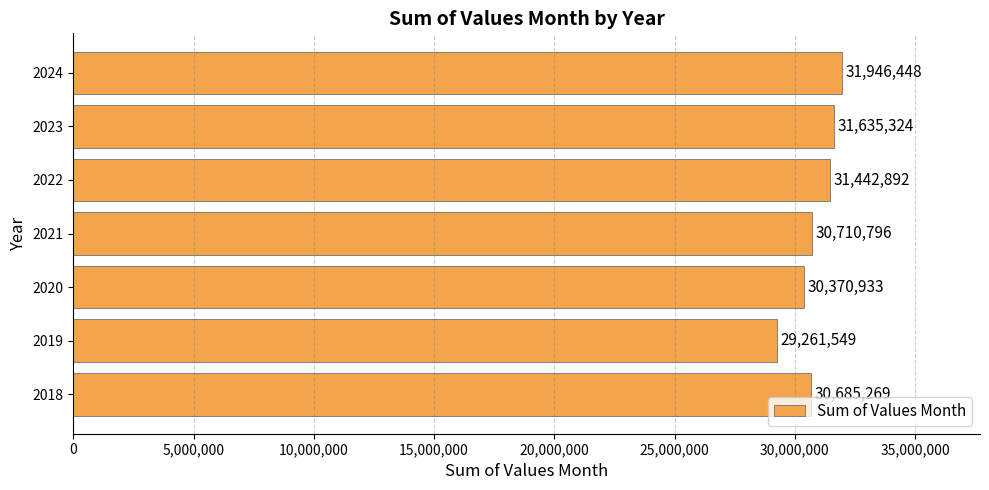

The value at 2022 is 31442892. True or false?

True